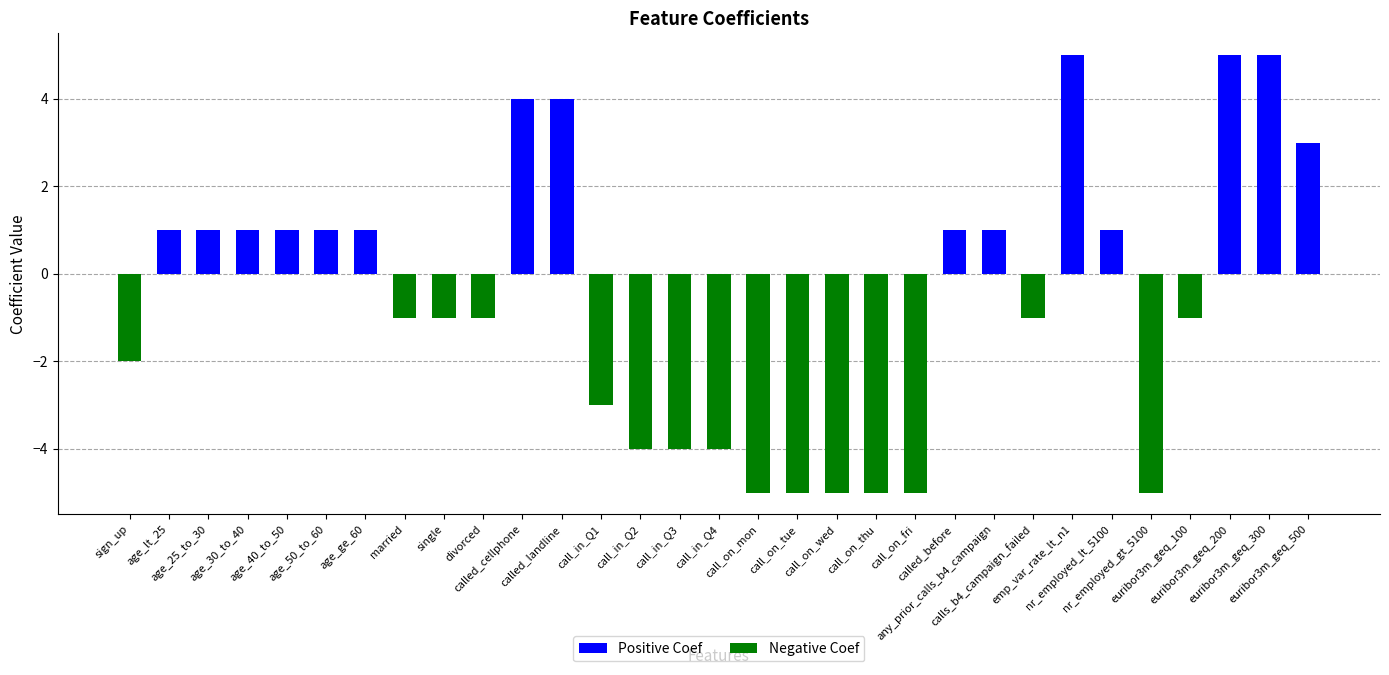

What is the label of the 3rd bar from the right?

euribor3m_geq_200